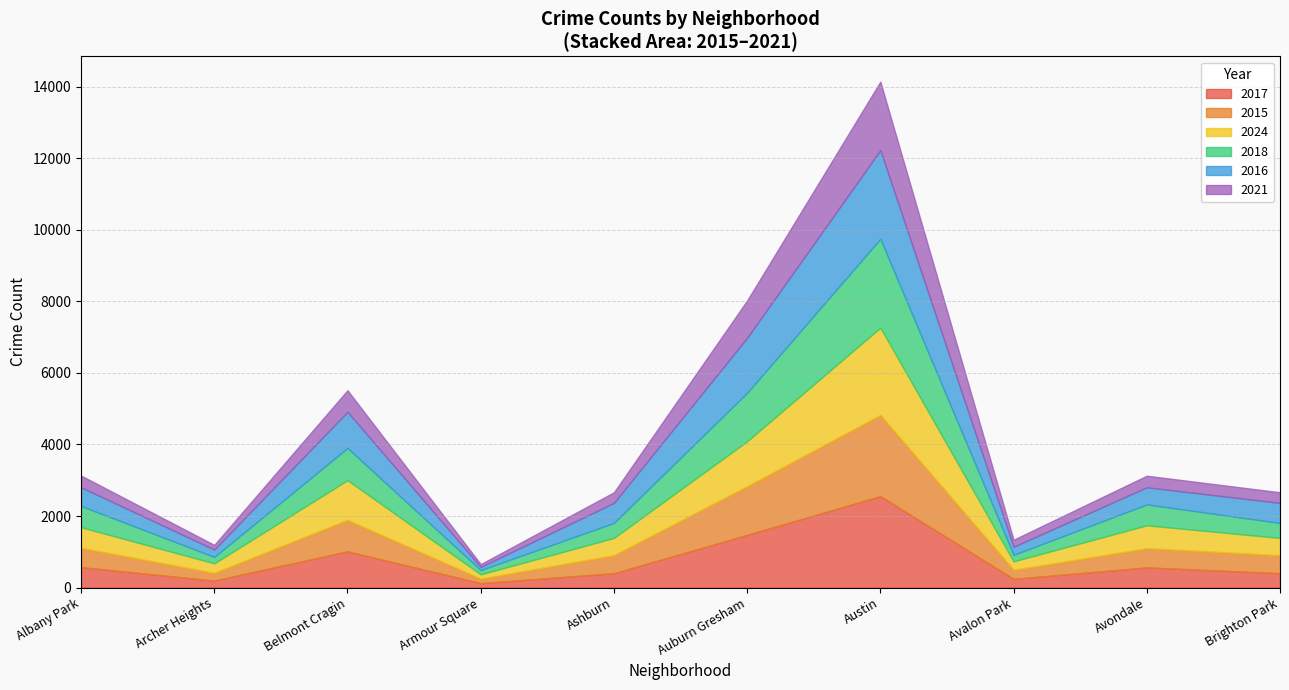

What are all the series names shown in the legend?

2017, 2015, 2024, 2018, 2016, 2021